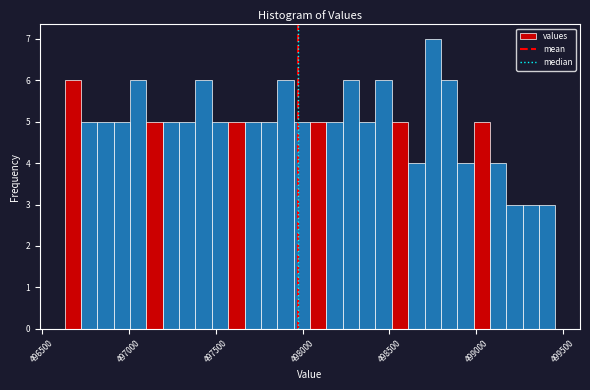

Read against the x-axis, roughly where is the centre of the tallest bar?

498750